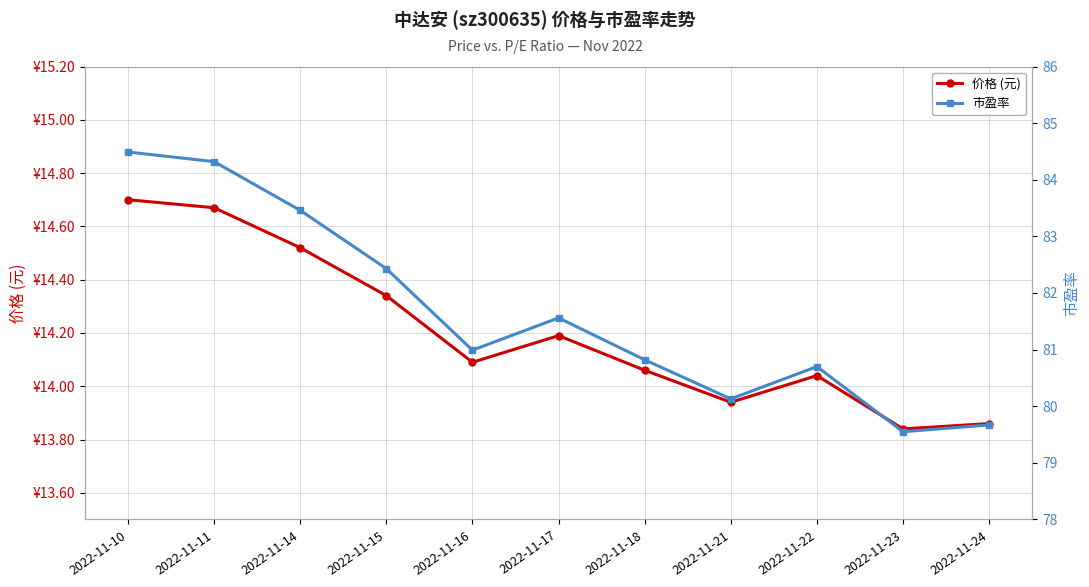

What is the highest value of the 价格 (元) series?

14.7